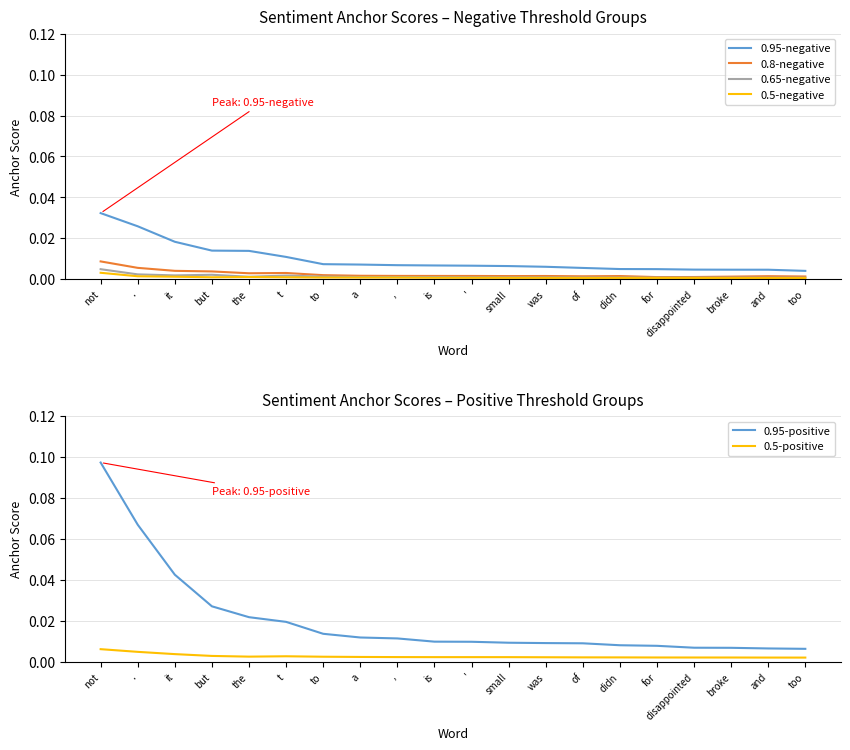

What is the maximum value shown in the chart?

0.1